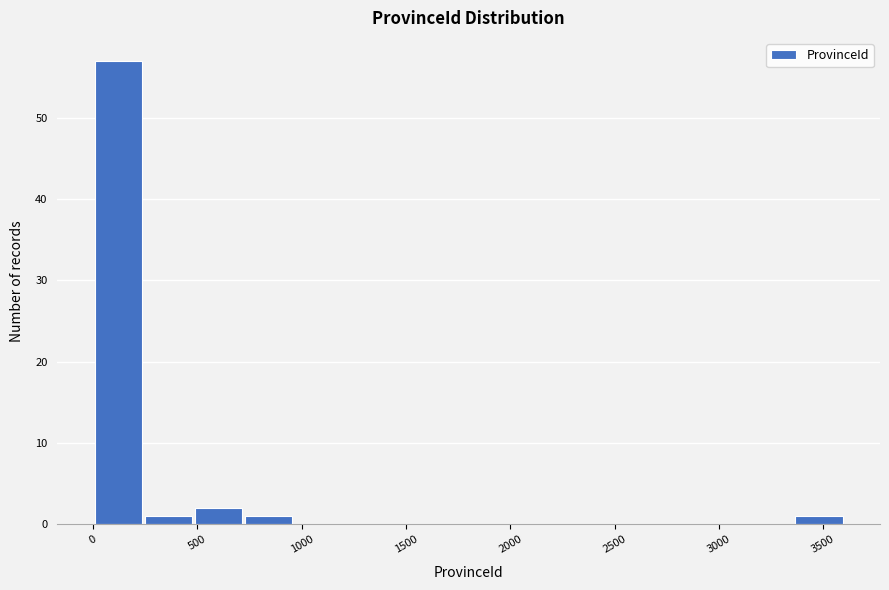

Reading left to right, transcribe this chart: for each bar, give the range it covers on the x-axis and its height. Neither the bar edges nor the heights are printed on the chart, so give them approximately, as read against the axes.

0 to 250: 57
250 to 500: 1
500 to 700: 2
700 to 950: 1
950 to 1200: 0
1200 to 1450: 0
1450 to 1700: 0
1700 to 1900: 0
1900 to 2150: 0
2150 to 2400: 0
2400 to 2650: 0
2650 to 2900: 0
2900 to 3100: 0
3100 to 3350: 0
3350 to 3600: 1